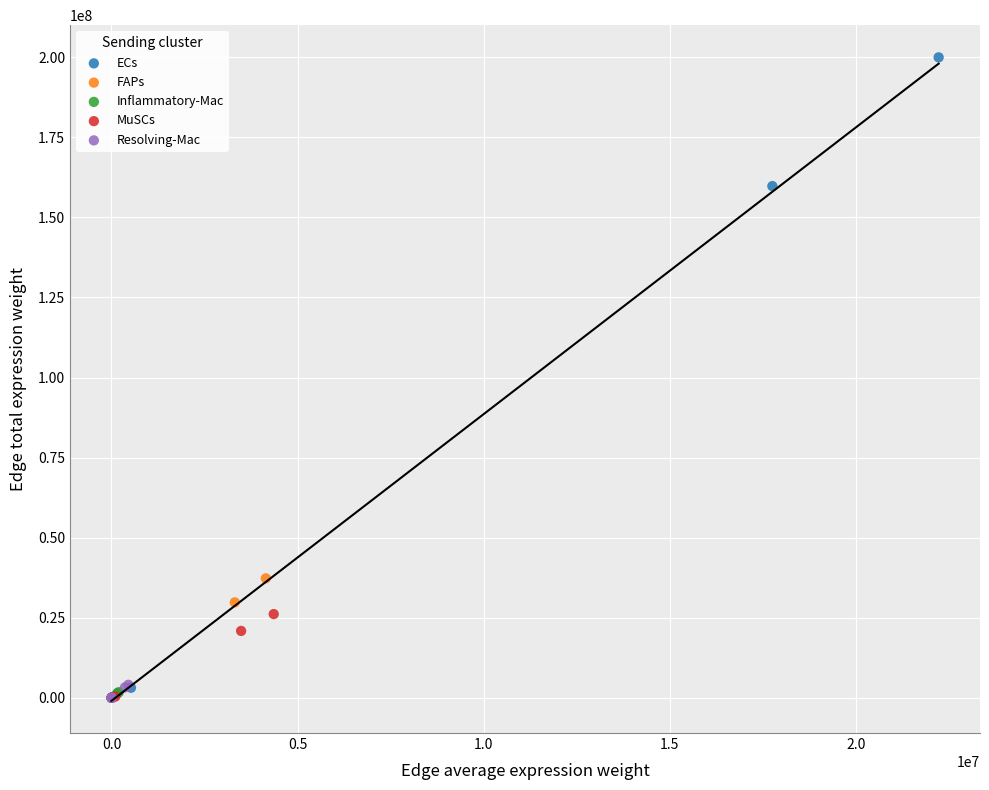

Which series has the widest spread of Y values?

ECs